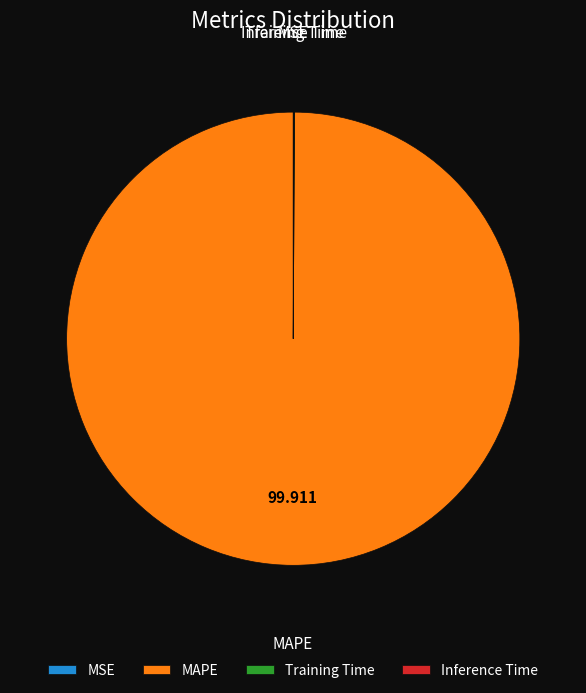

What is the majority slice?

MAPE